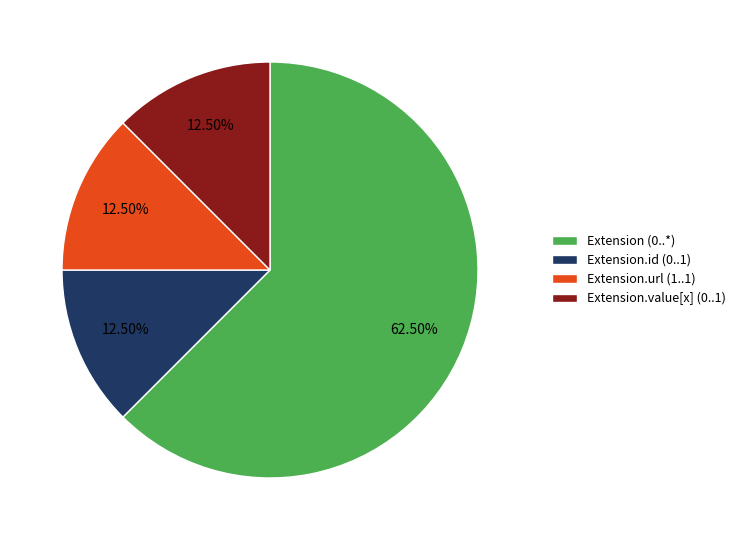

Count the number of slices in the pie.

4